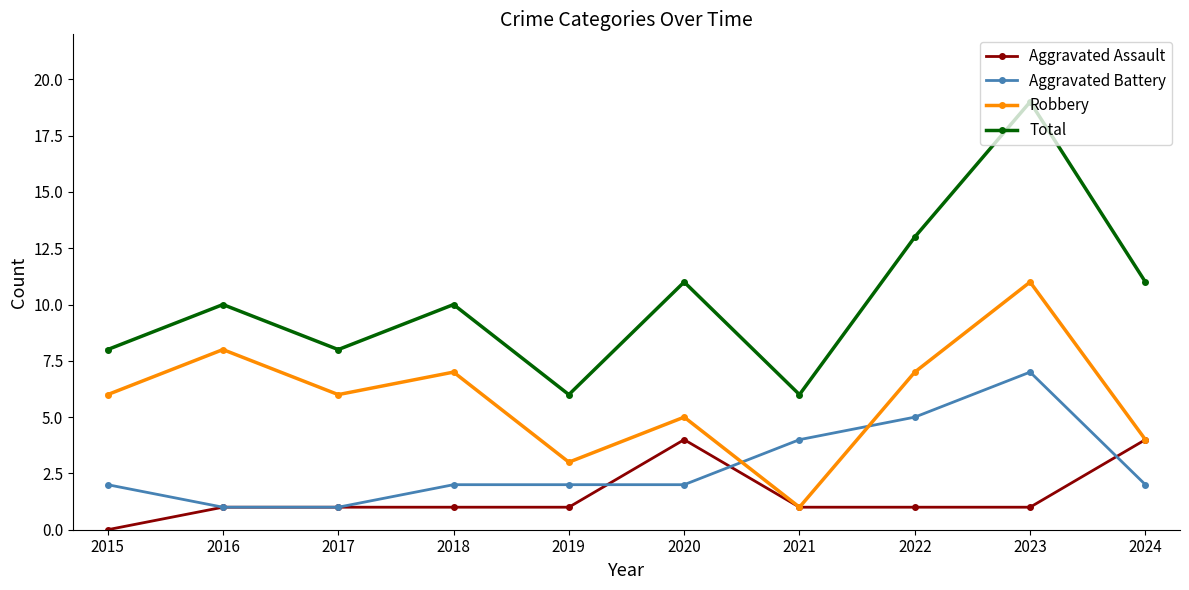

True or false: Aggravated Battery has a value of 2 at 2015.

True